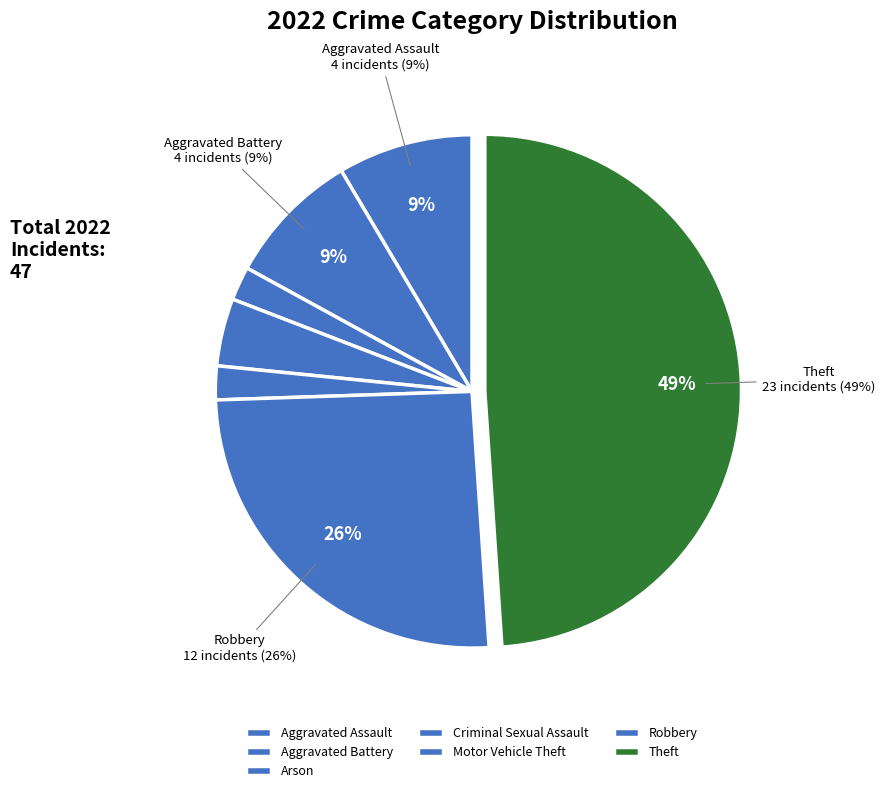

Between Robbery and Aggravated Assault, which is larger?

Robbery